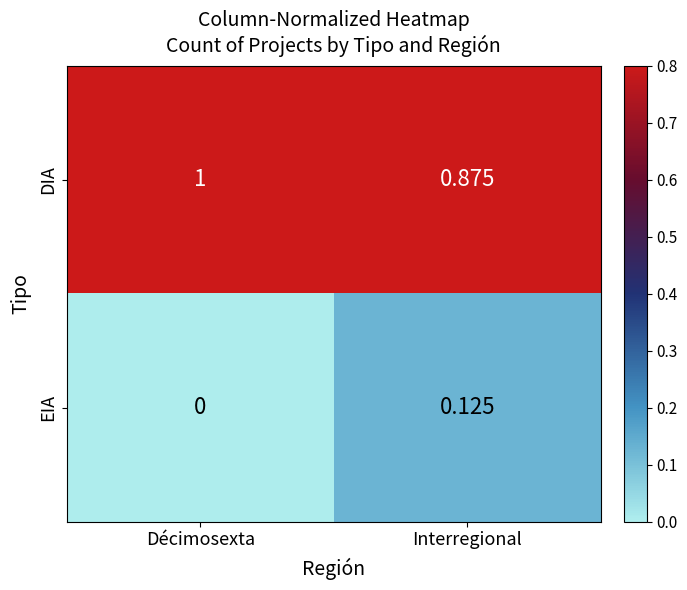

Count the number of categories in the chart.

2